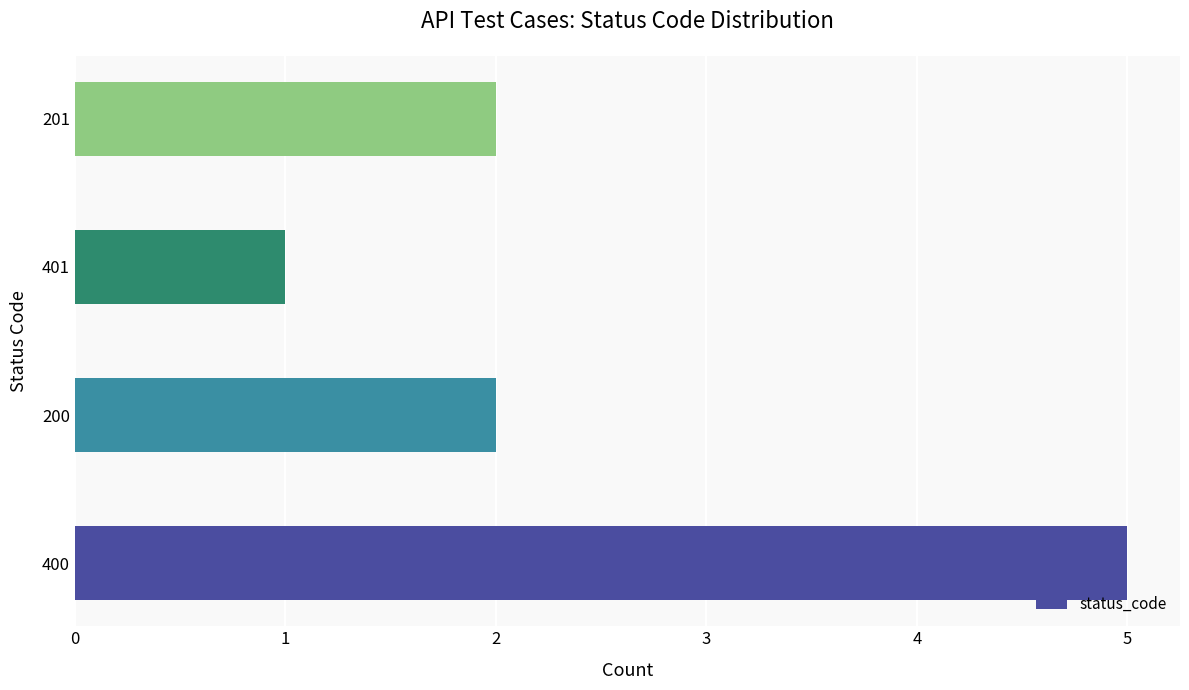

True or false: the data shows 2 at 400.

False